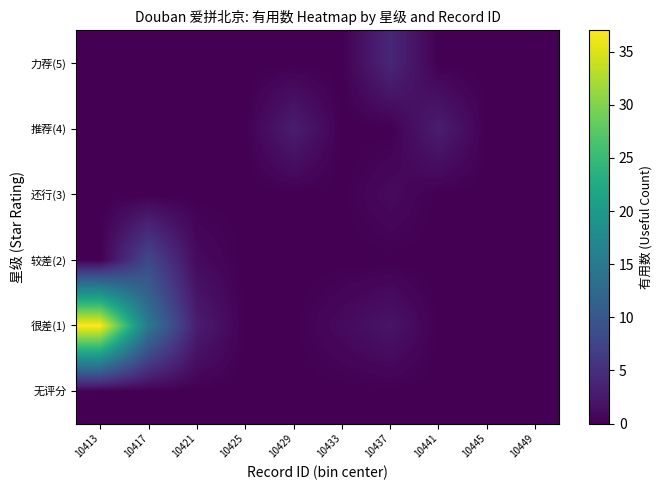

Which series has the largest range (max minus min)?

很差(1)